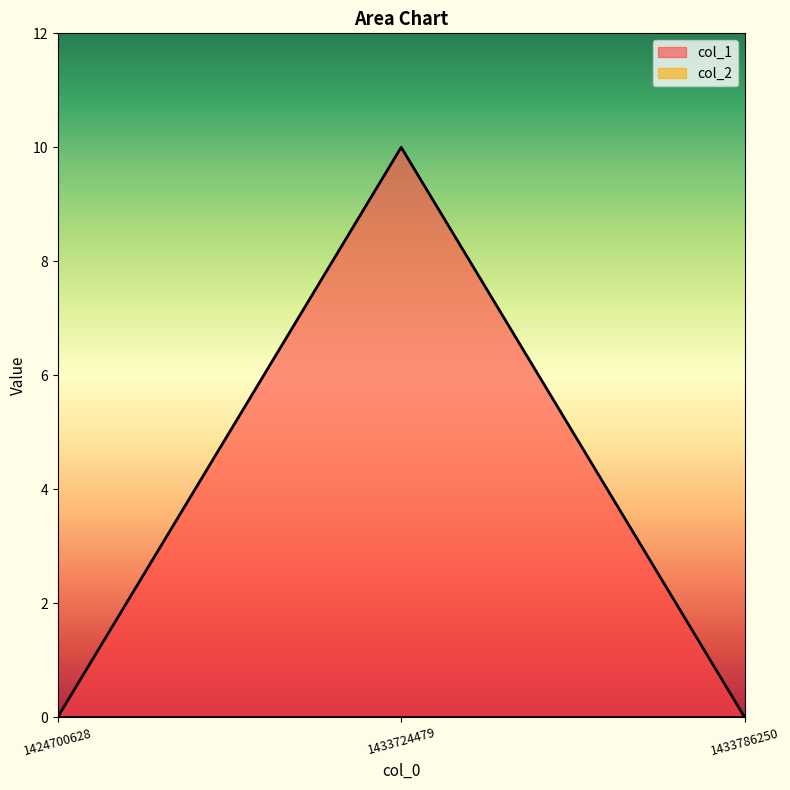

How many categories are shown in the chart?

3